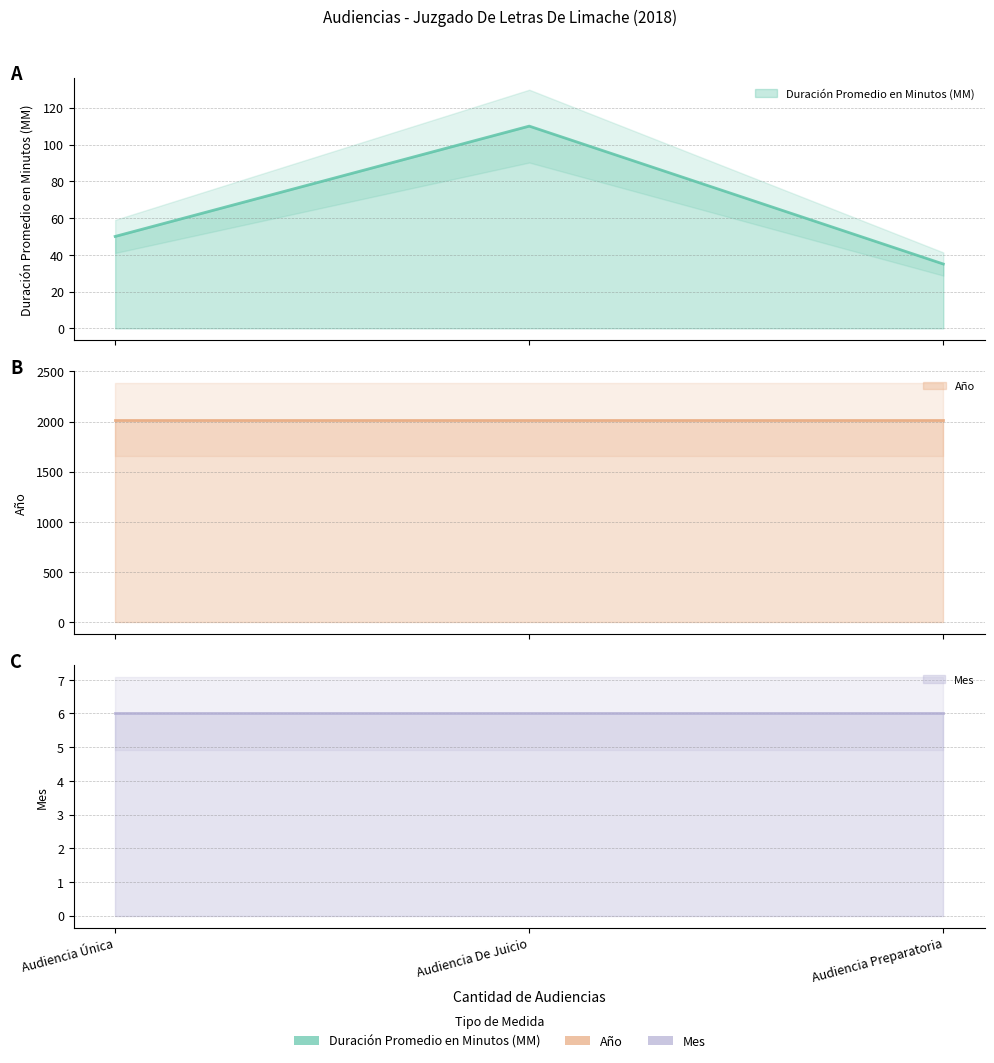

What is the label of the 2nd point from the left?

Audiencia De Juicio